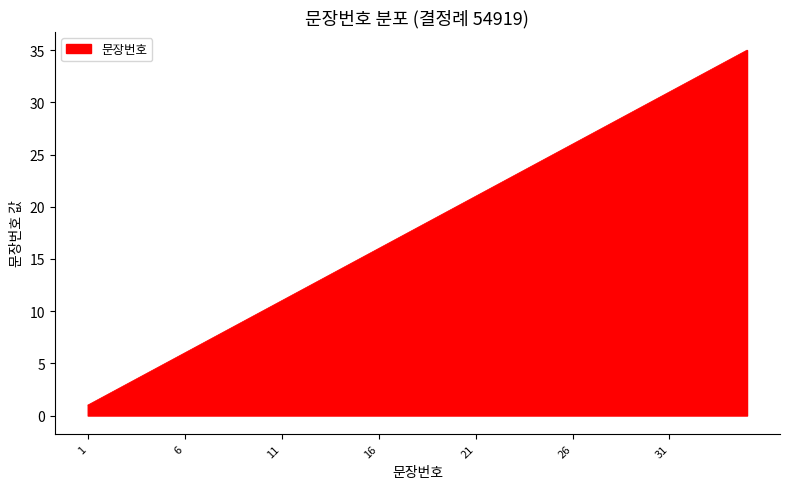

What is the greatest value displayed?

35